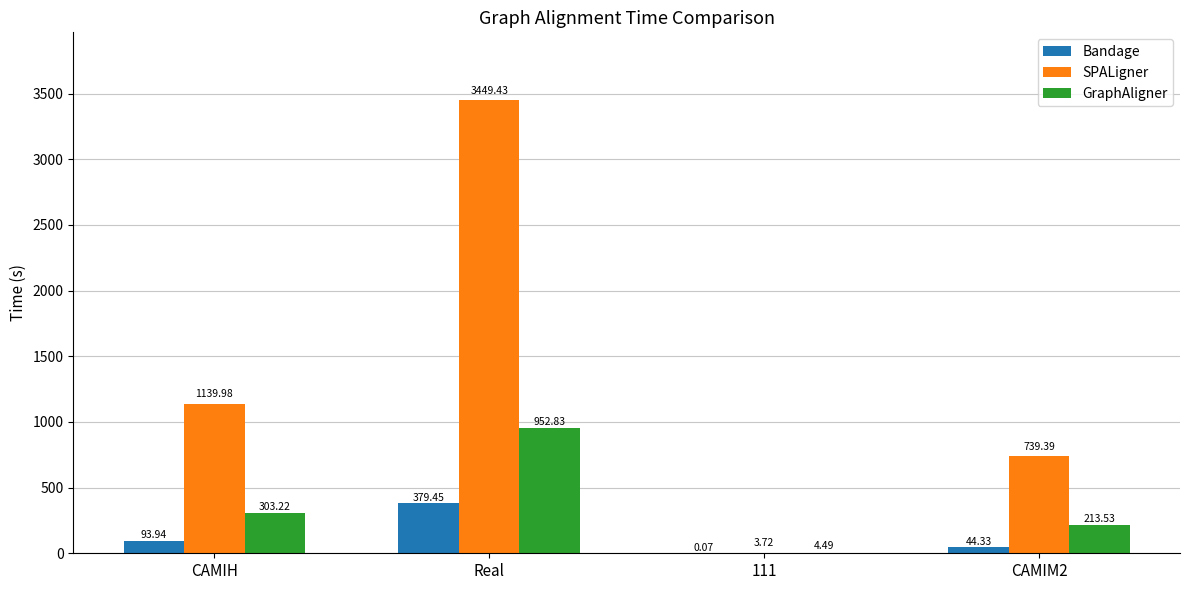

How many data points does each series have?

4